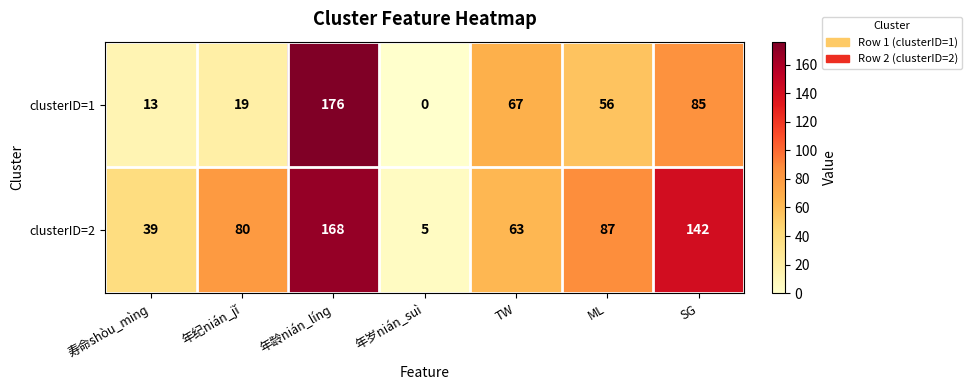

Count the number of categories in the chart.

7